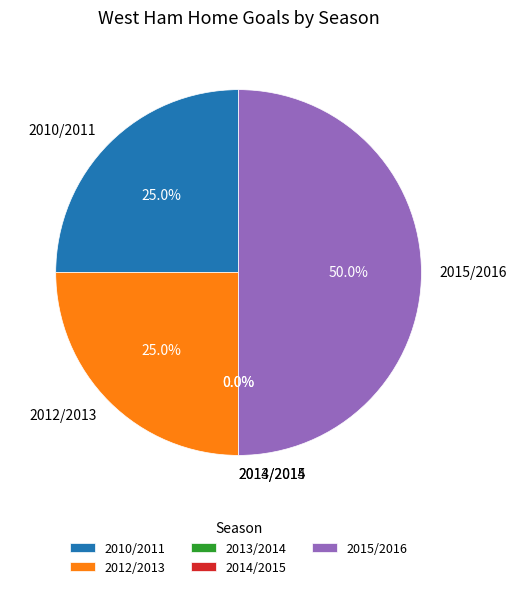

What percentage is the 2010/2011 slice, to the nearest percent?

25%